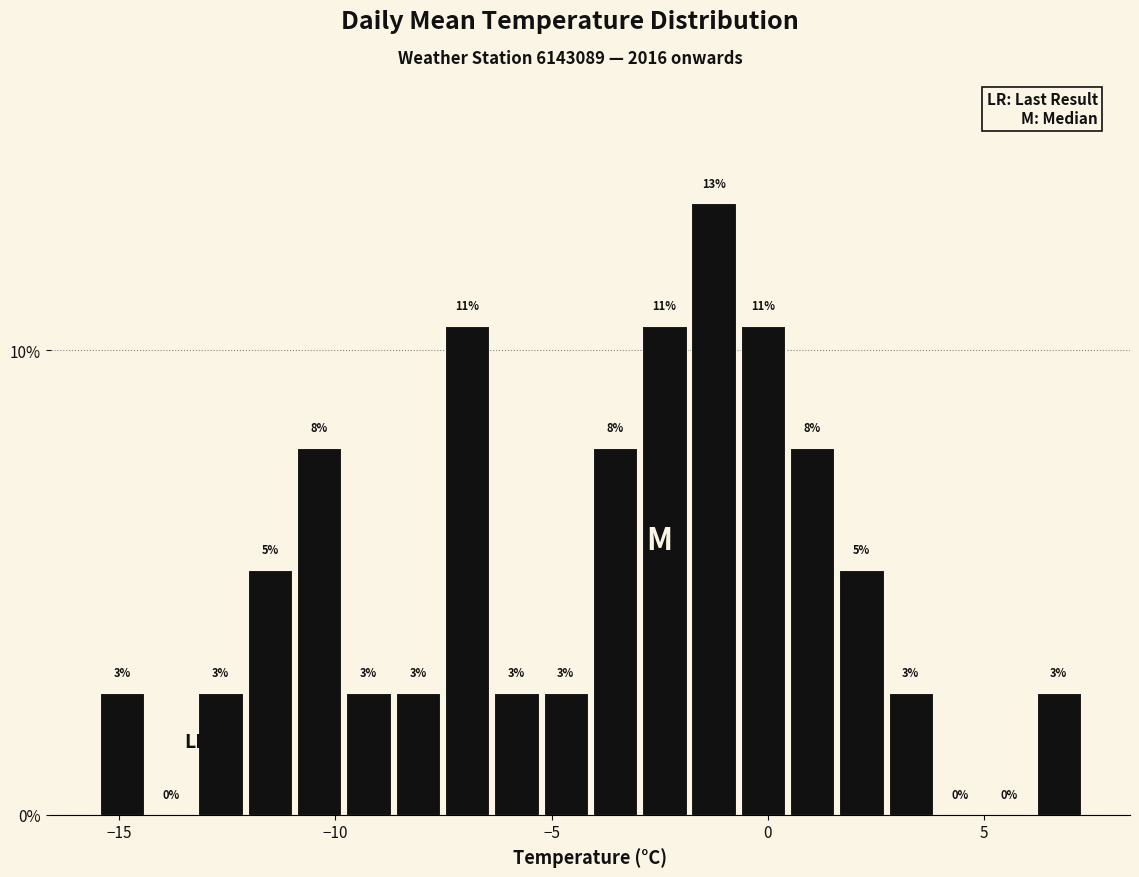

Read against the x-axis, roughly where is the centre of the tallest bar?

-1.0